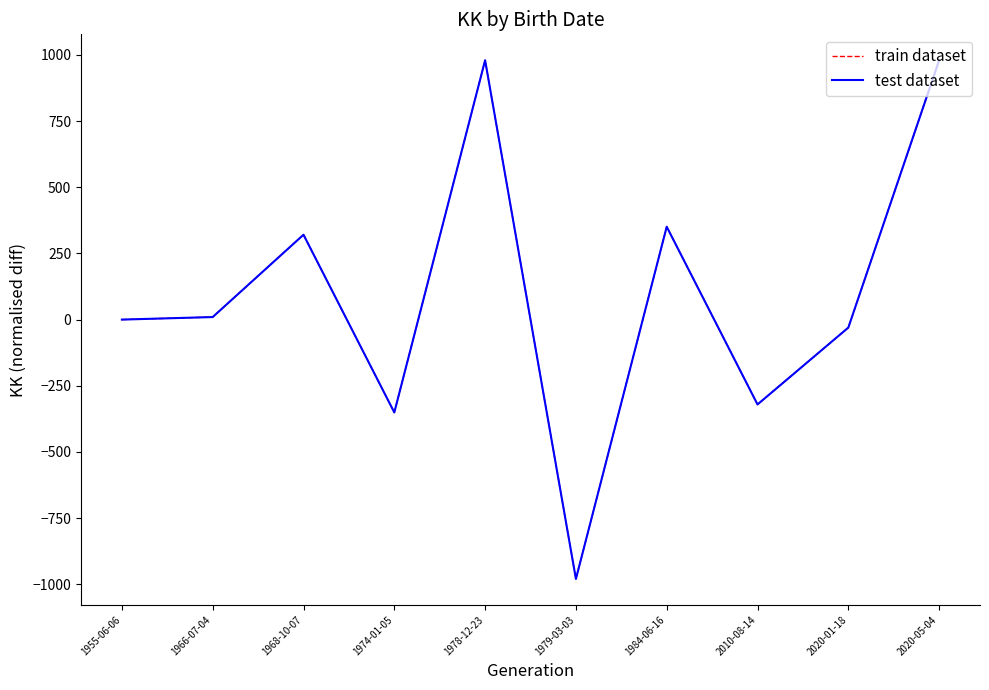

Does the chart display data point markers on the line(s)?

No